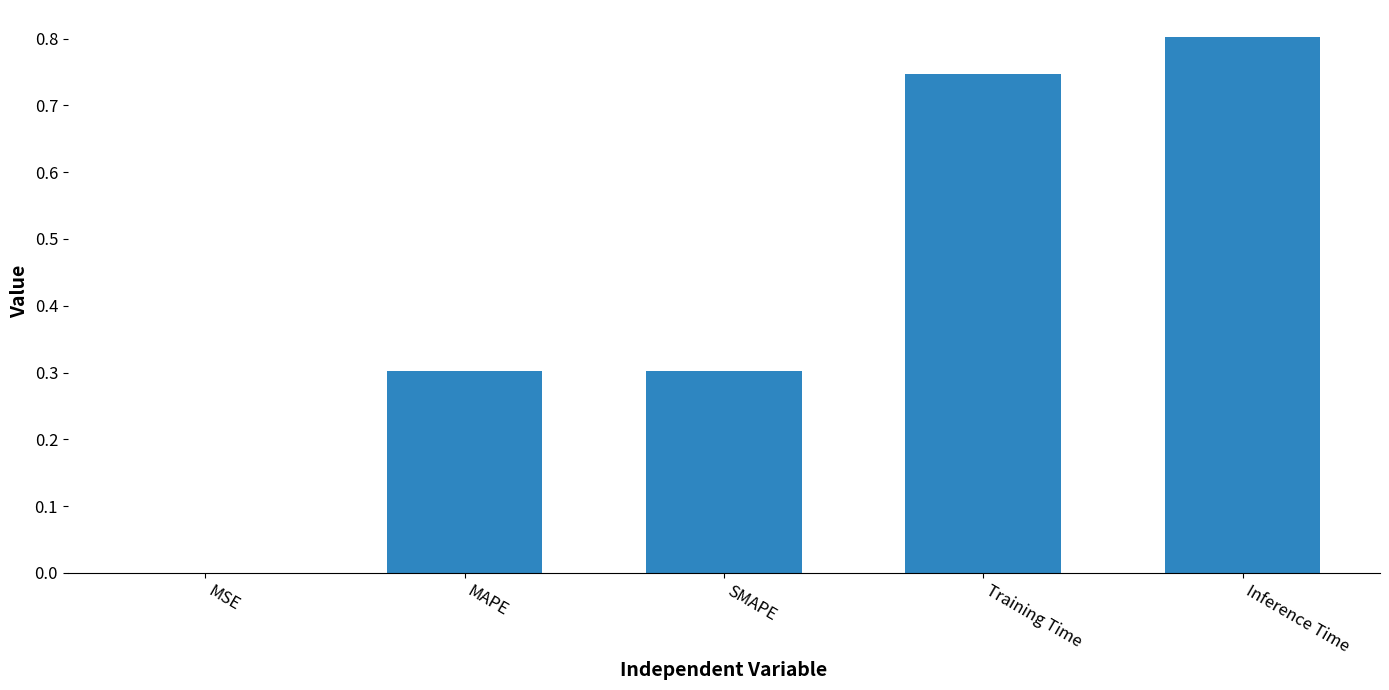

What is the greatest value displayed?

0.8